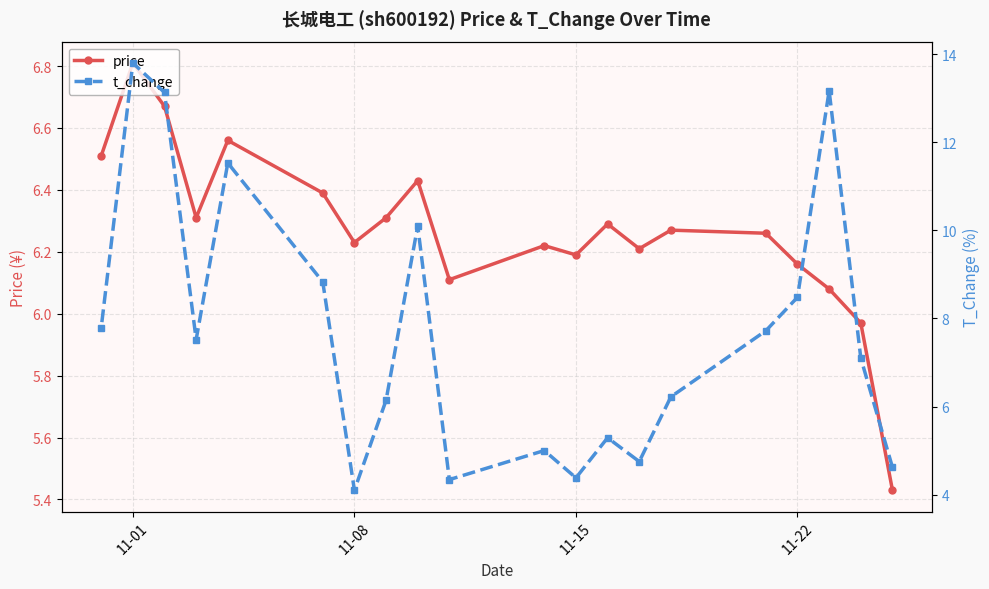

How many values in the price series exceed 6?

18